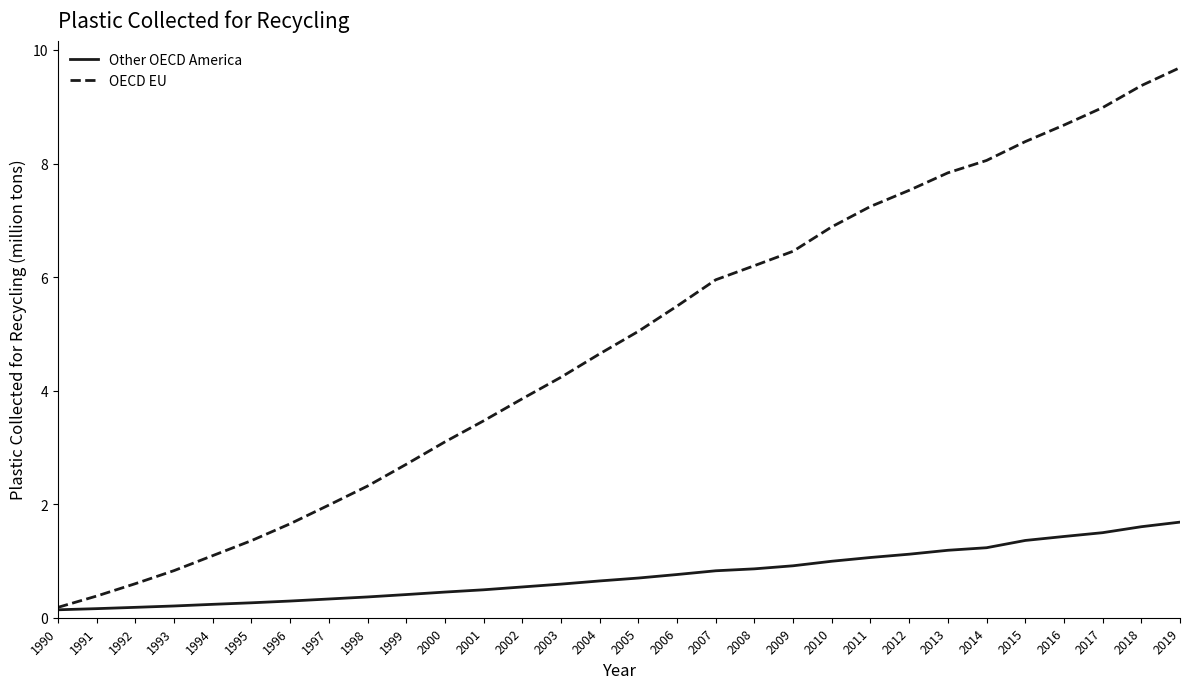

At which category is the sum across all series the highest?

2019